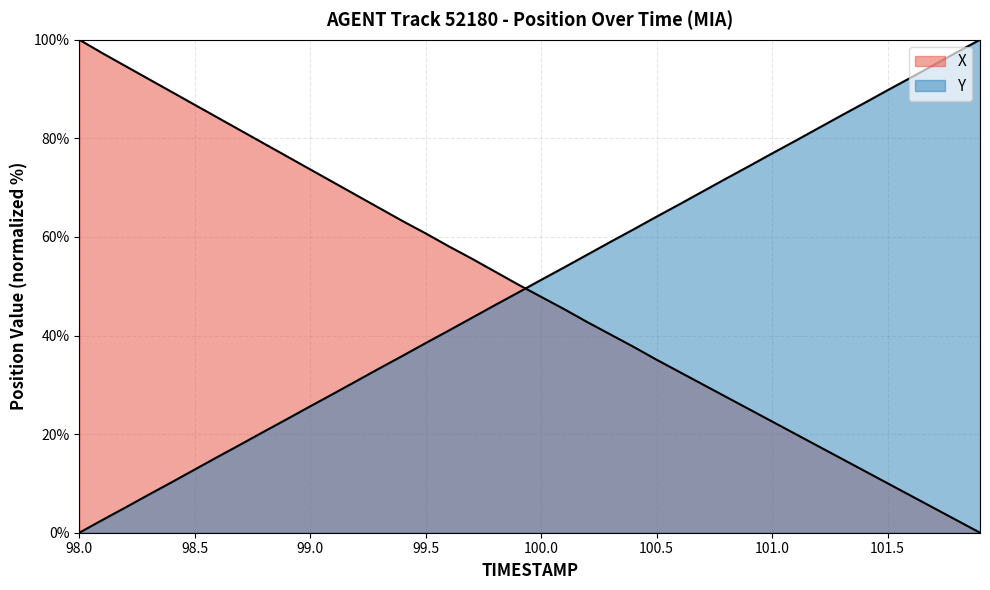

Which series ends up on top after the final intersection of Y and X?

Y